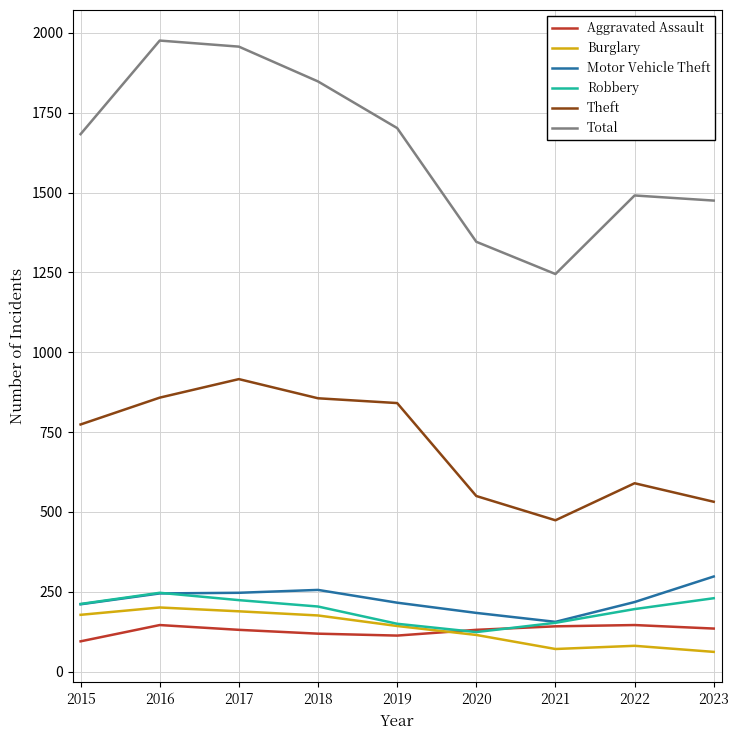

What is the difference between the maximum and second lowest values in the Aggravated Assault series?

33